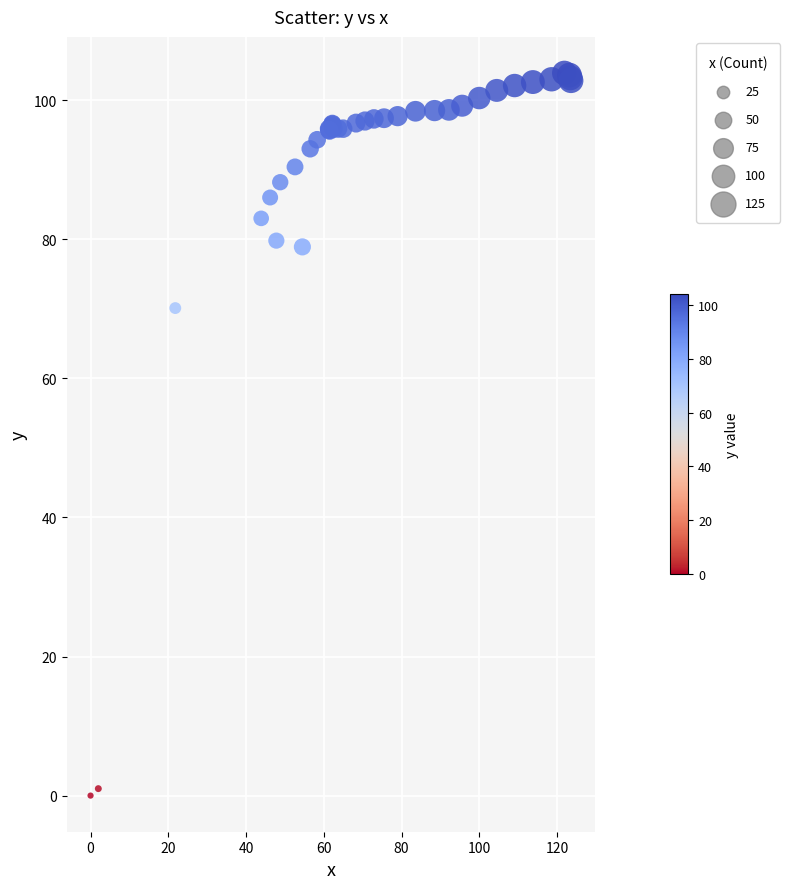

What Y value in the scatter plot is closest to 51?

70.1